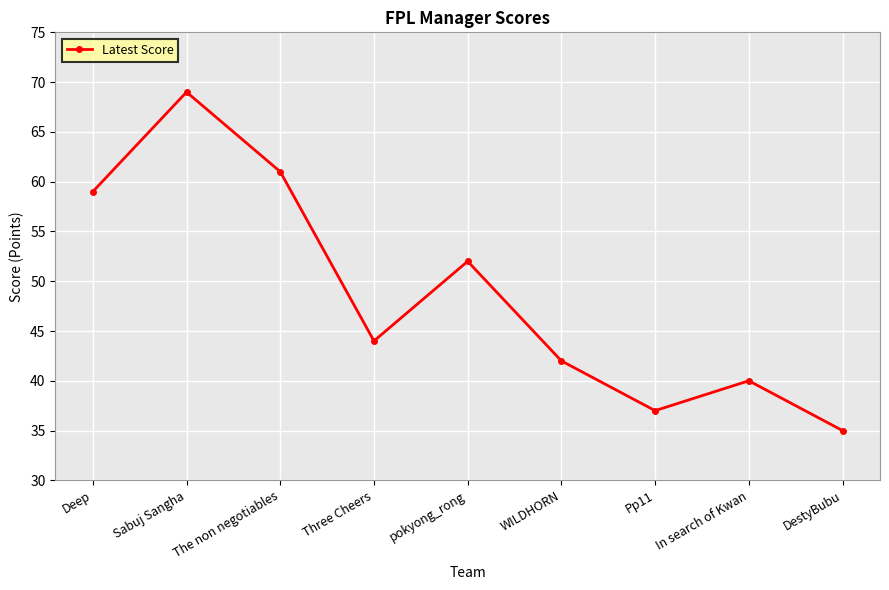

List the labels in order of value, largest first.

Sabuj Sangha, The non negotiables, Deep, pokyong_rong, Three Cheers, WILDHORN, In search of Kwan, Pp11, DestyBubu